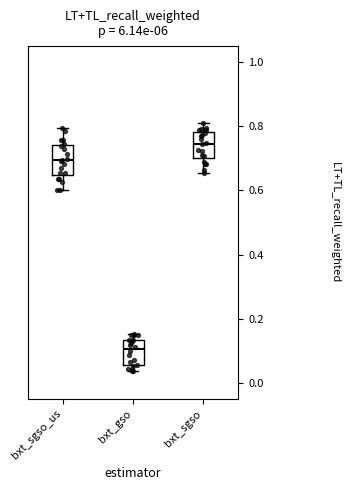

Reading left to right, transcribe this box plot: for each box, give where its median line is, the range the box spans, and where its two whiskers end, as read against the y-axis. The values are not printed on the chart, so give them approximately, as read against the axis.

bxt_sgso_us: median 0.70, box 0.64 to 0.74, whiskers 0.60 to 0.80
bxt_gso: median 0.10, box 0.06 to 0.14, whiskers 0.04 to 0.16
bxt_sgso: median 0.74, box 0.70 to 0.78, whiskers 0.66 to 0.82